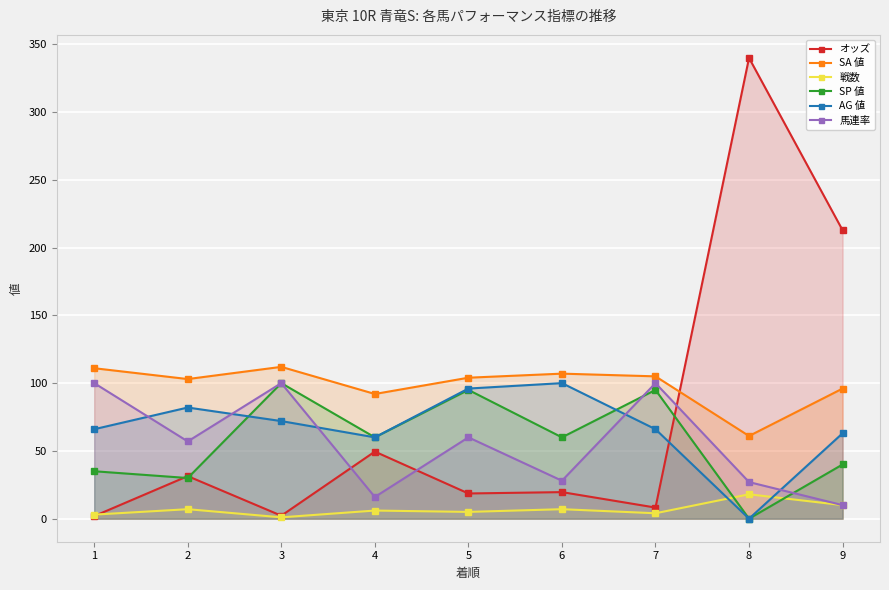

Reading left to right, list all the values displayed in this chart.

オッズ: 1.9	31.4	2.2	49.5	18.6	19.6	8.2	339.9	212.8
SA 値: 111.0	103.0	112.0	92.0	104.0	107.0	105.0	61.0	96.0
戦数: 3.0	7.0	1.0	6.0	5.0	7.0	4.0	18.0	10.0
SP 値: 35.0	30.0	100.0	60.0	95.0	60.0	95.0	0.0	40.0
AG 値: 66.0	82.0	72.0	60.0	96.0	100.0	66.0	0.0	63.0
馬連率: 100.0	57.0	100.0	16.0	60.0	28.0	100.0	27.0	10.0